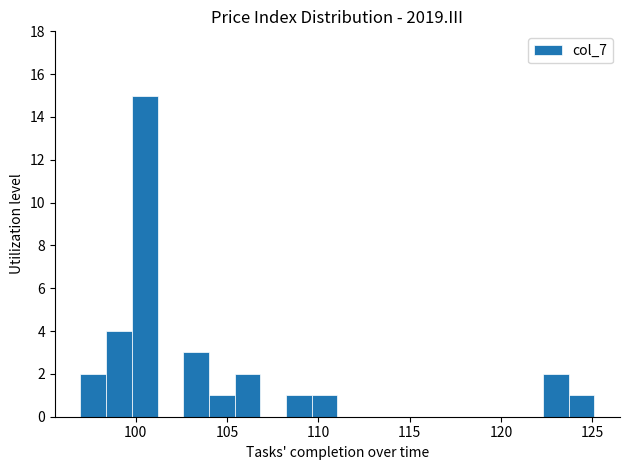

Around what value on the x-axis is the tallest bar? Give the approximate position of its centre, as read against the axis.

100.5